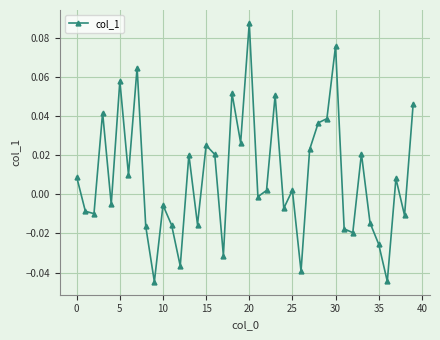

True or false: there are more than 1 points higher than both neighbors.

True